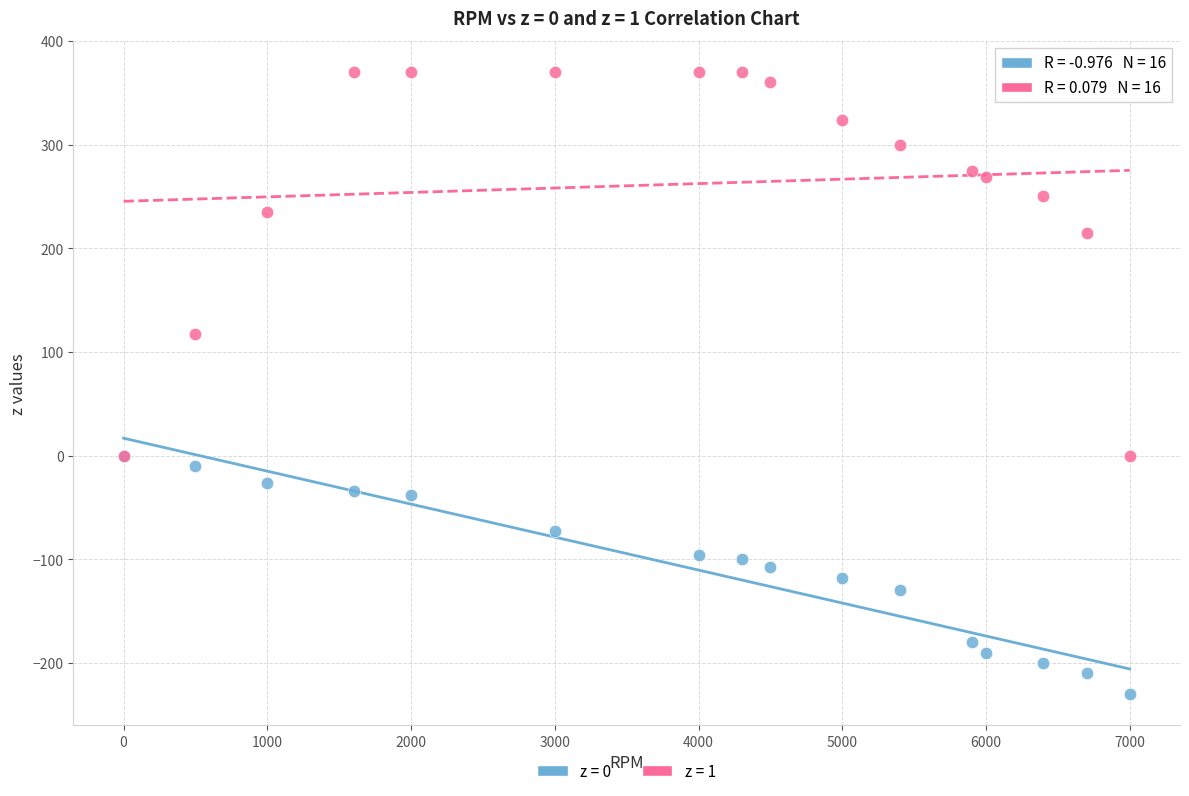

What are all the series names shown in the legend?

z = 0, z = 1